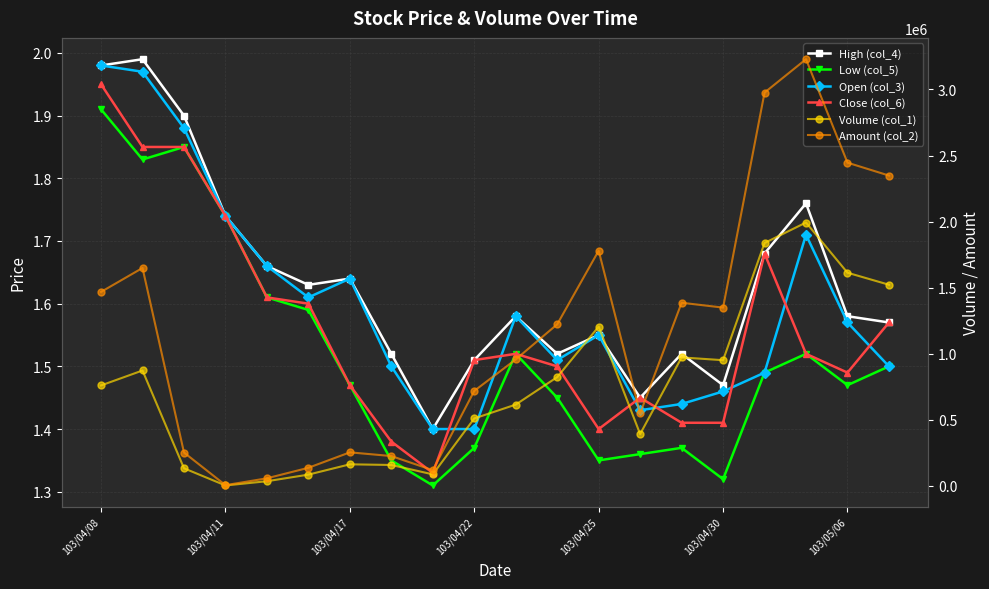

What is the difference between the maximum and minimum values in the Low (col_5) series?

0.6